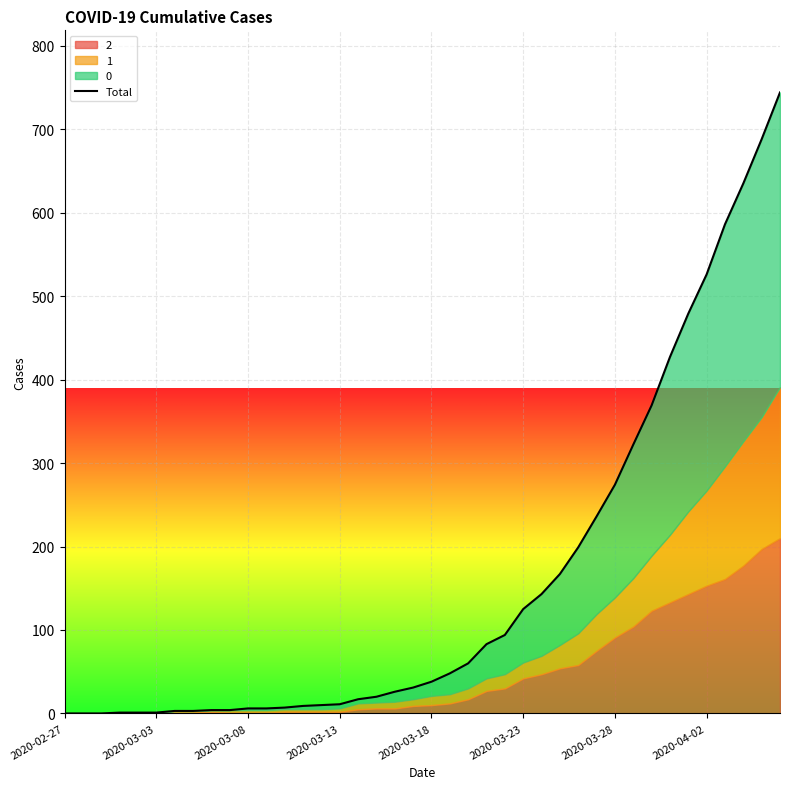

What is the average value?

160